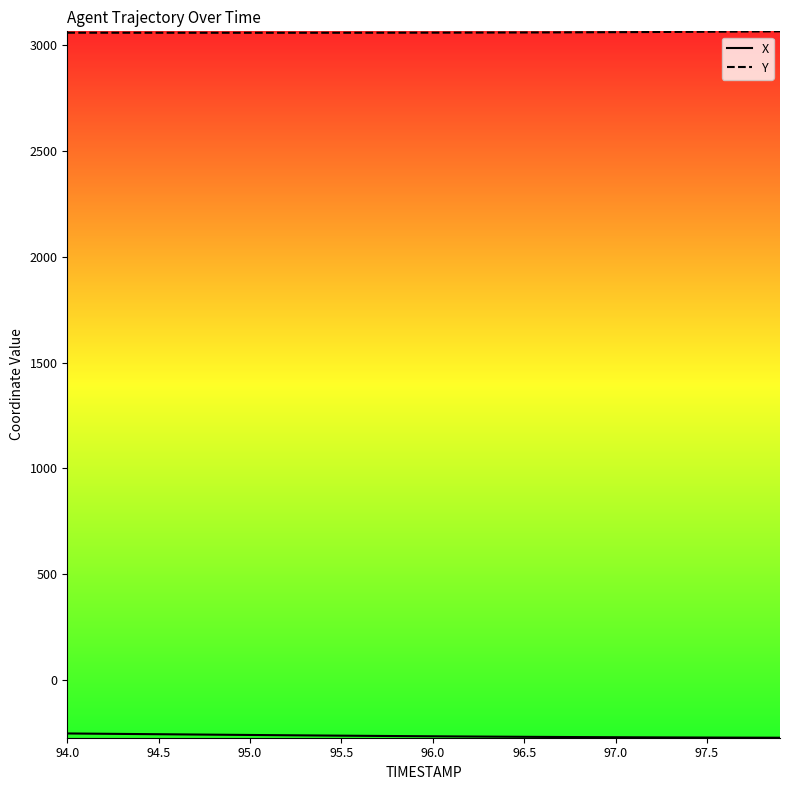

Which series has the largest total across all categories?

Y